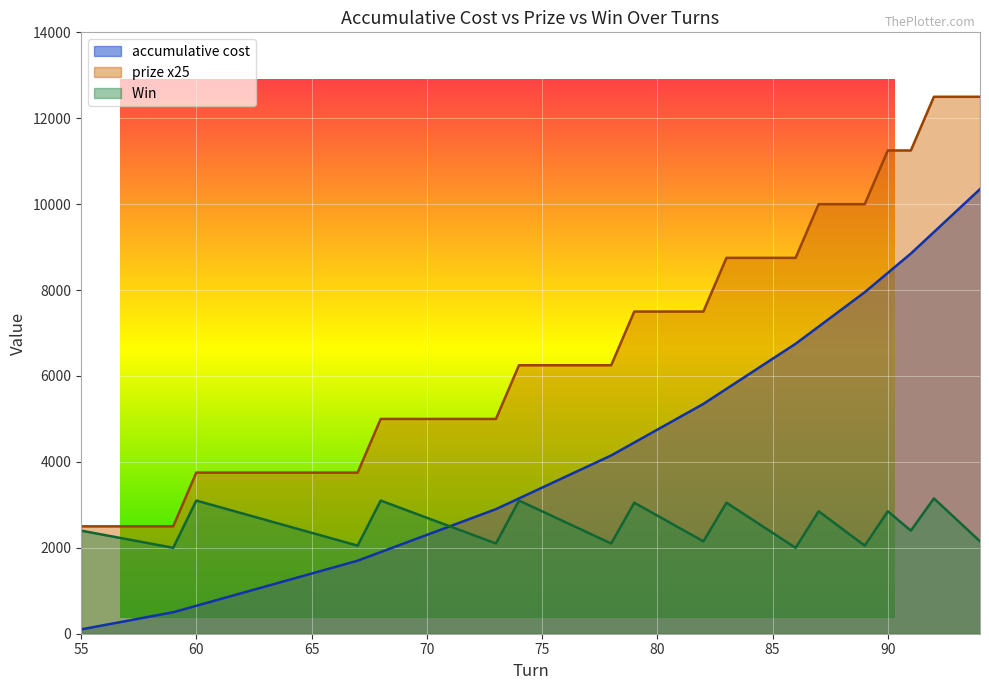

Reading right to left, what are all the values shown in this chart?

accumulative cost: 94=10350	93=9850	92=9350	91=8850	90=8400	89=7950	88=7550	87=7150	86=6750	85=6400	84=6050	83=5700	82=5350	81=5050	80=4750	79=4450	78=4150	77=3900	76=3650	75=3400	74=3150	73=2900	72=2700	71=2500	70=2300	69=2100	68=1900	67=1700	66=1550	65=1400	64=1250	63=1100	62=950	61=800	60=650	59=500	58=400	57=300	56=200	55=100
prize x25: 94=12500	93=12500	92=12500	91=11250	90=11250	89=10000	88=10000	87=10000	86=8750	85=8750	84=8750	83=8750	82=7500	81=7500	80=7500	79=7500	78=6250	77=6250	76=6250	75=6250	74=6250	73=5000	72=5000	71=5000	70=5000	69=5000	68=5000	67=3750	66=3750	65=3750	64=3750	63=3750	62=3750	61=3750	60=3750	59=2500	58=2500	57=2500	56=2500	55=2500
Win : 94=2150	93=2650	92=3150	91=2400	90=2850	89=2050	88=2450	87=2850	86=2000	85=2350	84=2700	83=3050	82=2150	81=2450	80=2750	79=3050	78=2100	77=2350	76=2600	75=2850	74=3100	73=2100	72=2300	71=2500	70=2700	69=2900	68=3100	67=2050	66=2200	65=2350	64=2500	63=2650	62=2800	61=2950	60=3100	59=2000	58=2100	57=2200	56=2300	55=2400